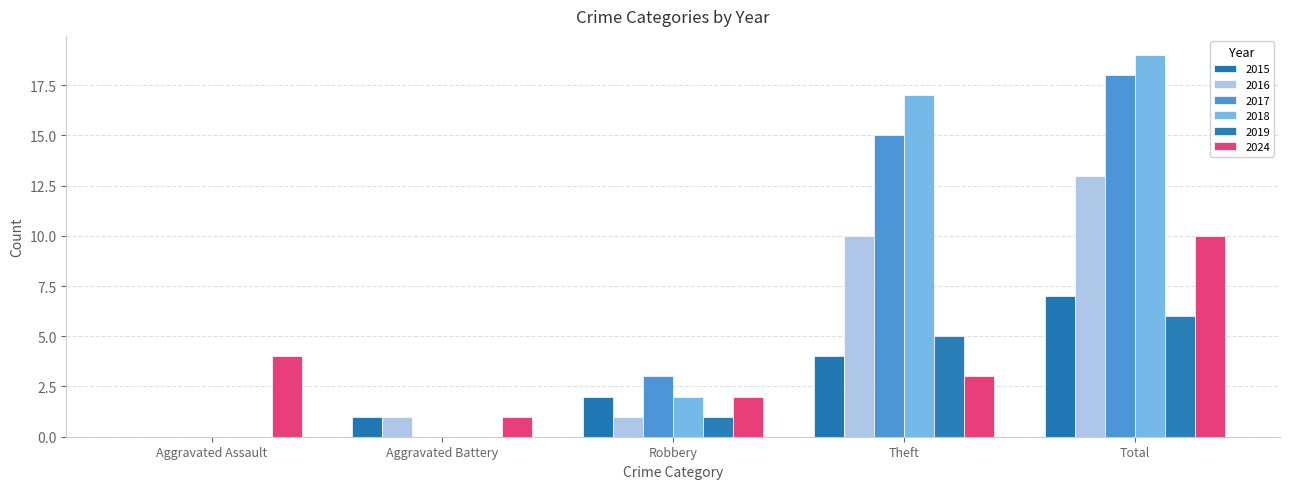

How many categories are shown in the chart?

5